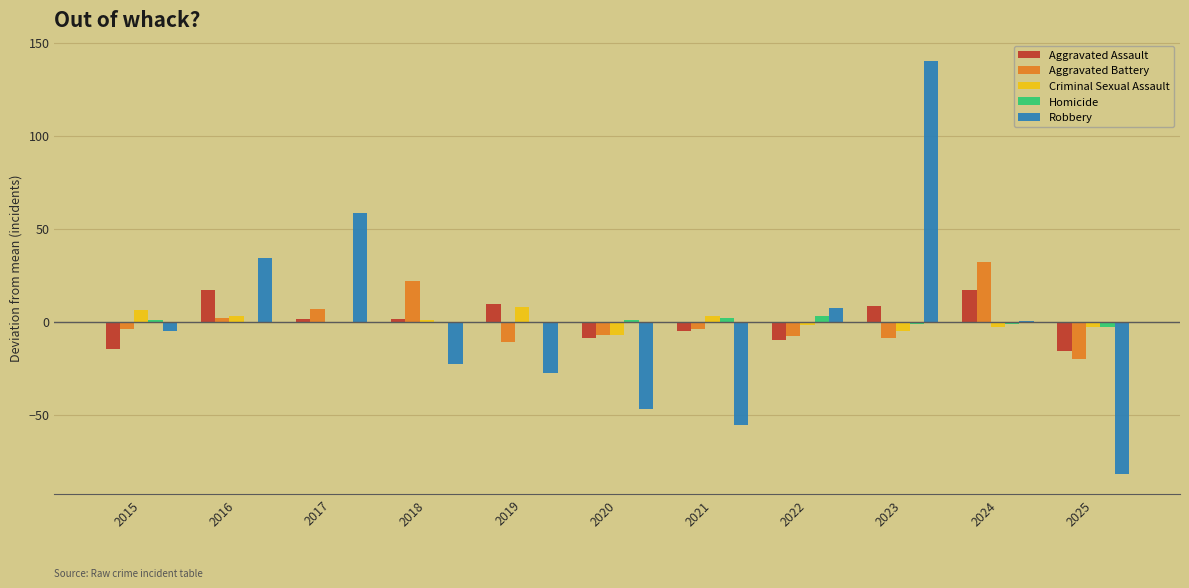

Is the value of Criminal Sexual Assault at 2018 greater than the value of Robbery at 2025?

Yes